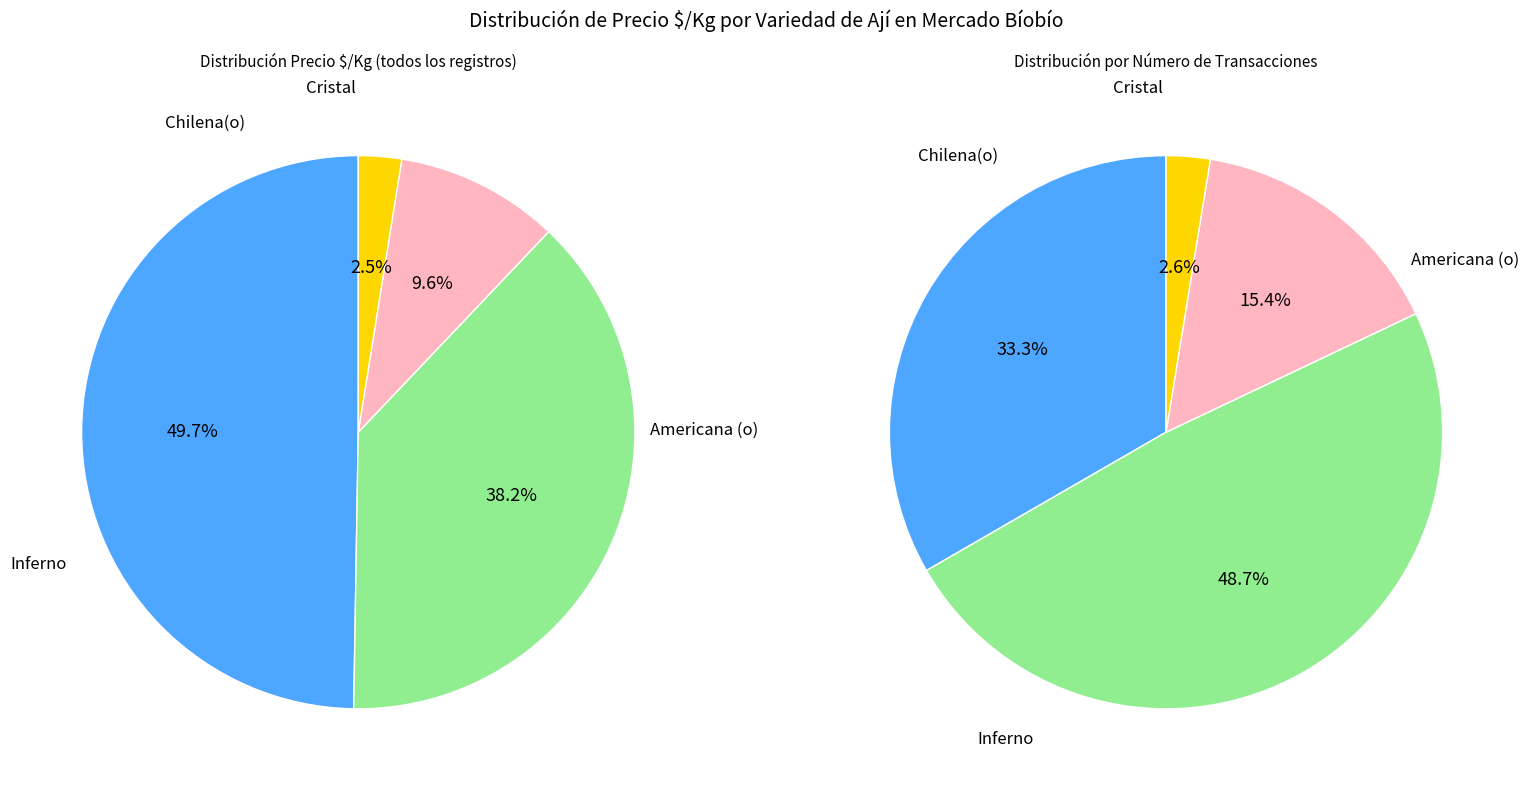

Count the number of slices in the pie.

4